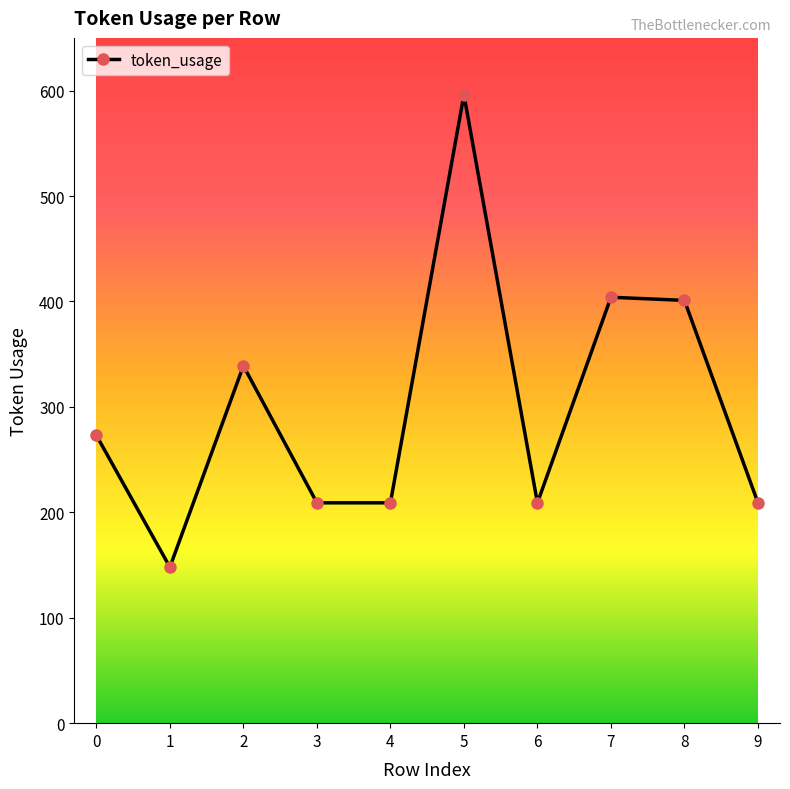

Reading left to right, what are all the values shown in this chart?

273	148	339	209	209	596	209	404	401	209